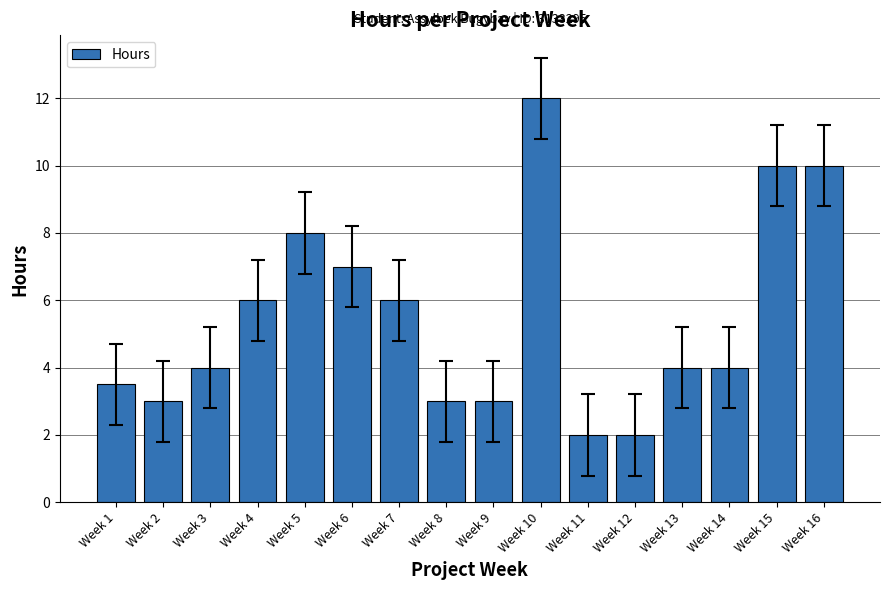

The value at Week 14 is 4.0. True or false?

True